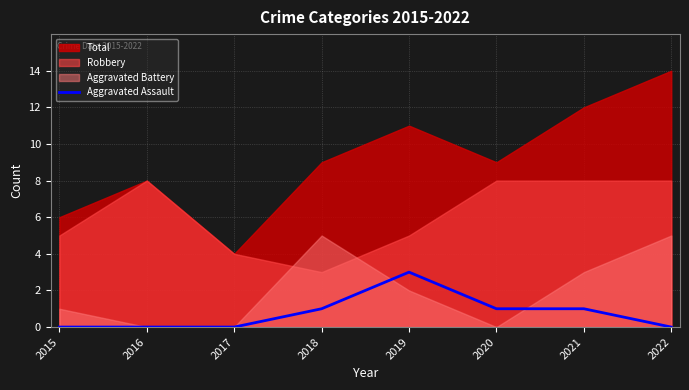

How many interior local peaks (higher than both neighbors) does the data have?

1